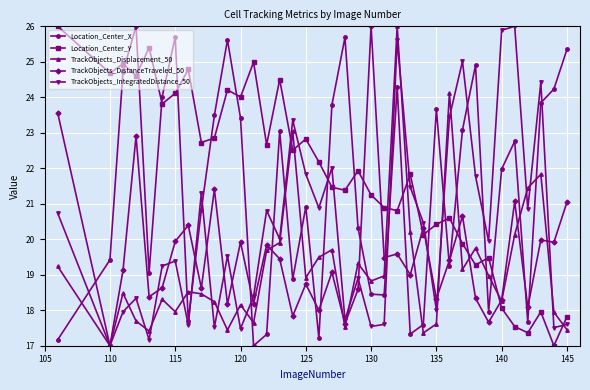

What is the value of the Location_Center_X point at the 23rd from the left?

18.4